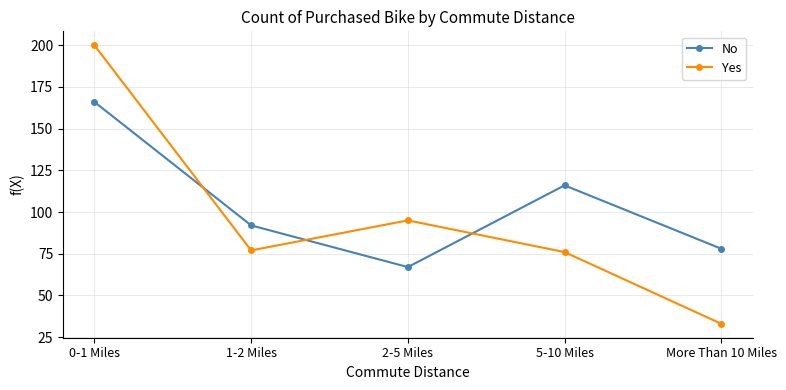

What position from the left is 2-5 Miles?

3